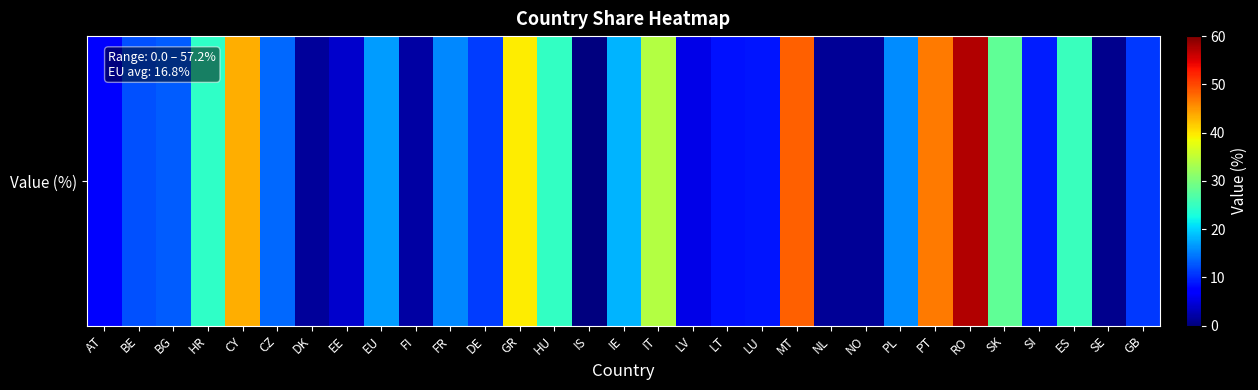

How many data points are less than 13?

15